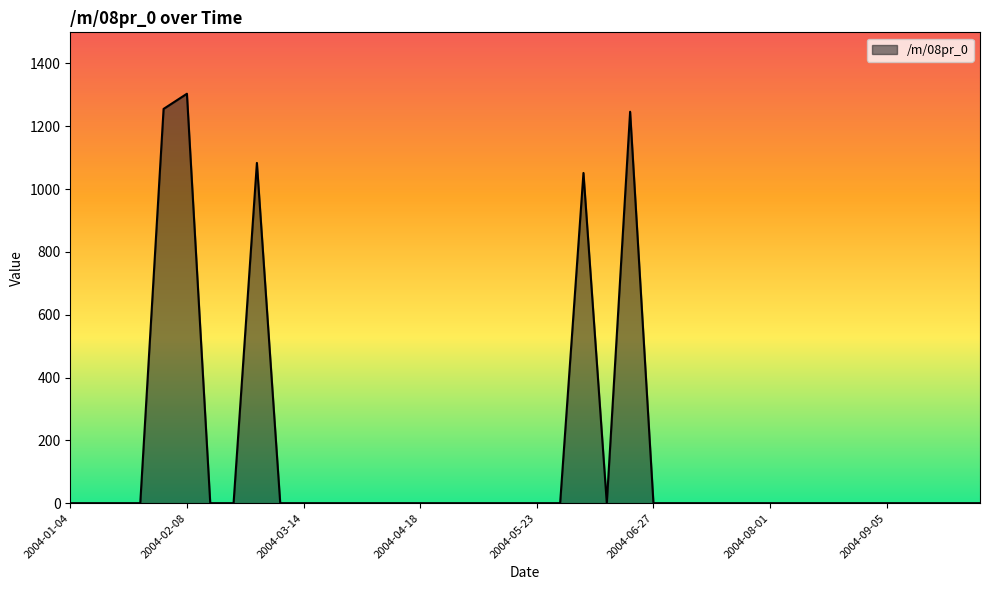

What is the greatest value displayed?

1303.6